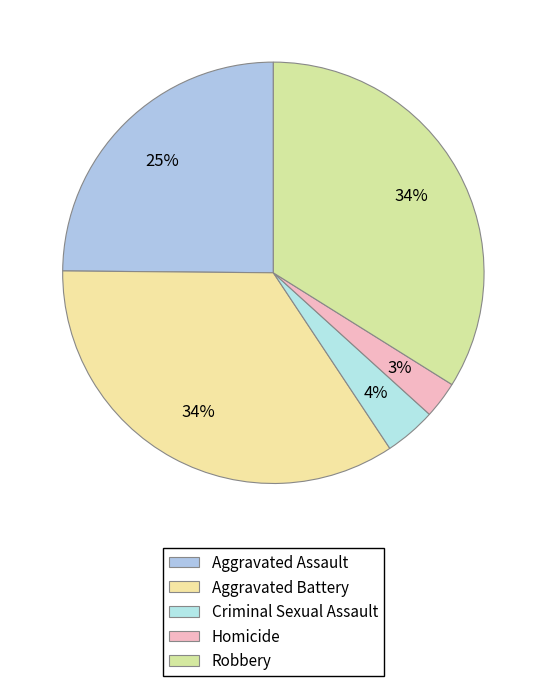

How many slices are in this pie chart?

5